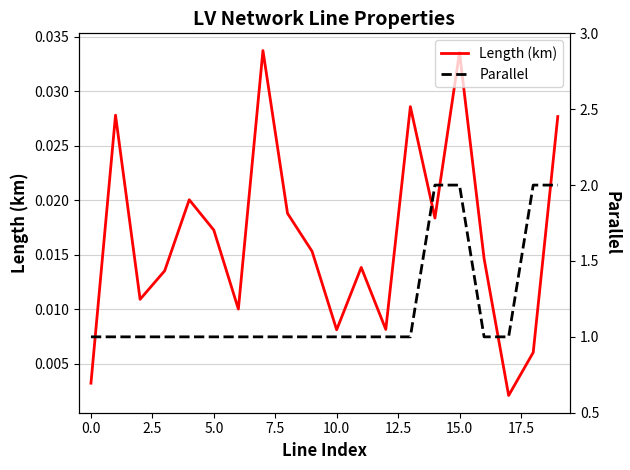

Is this an area chart (filled region under the line)?

No